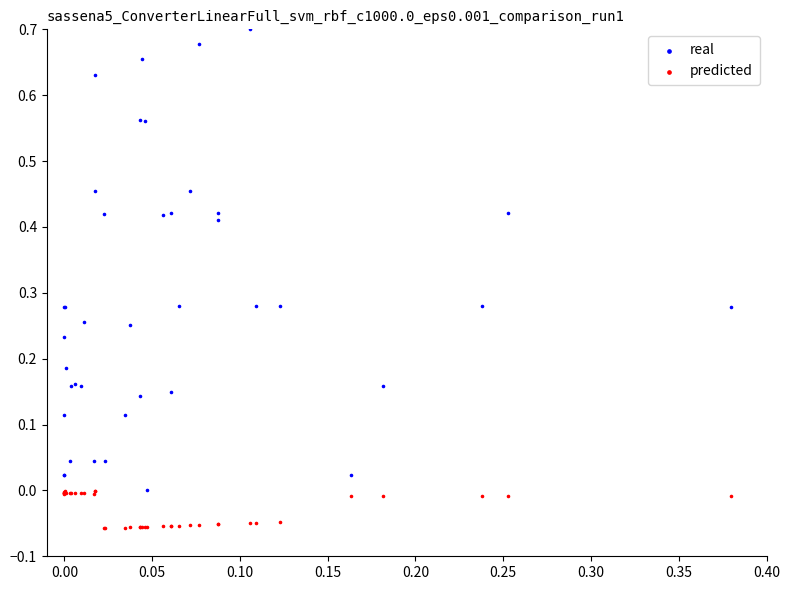

Which series has the largest Y range (max minus min)?

real